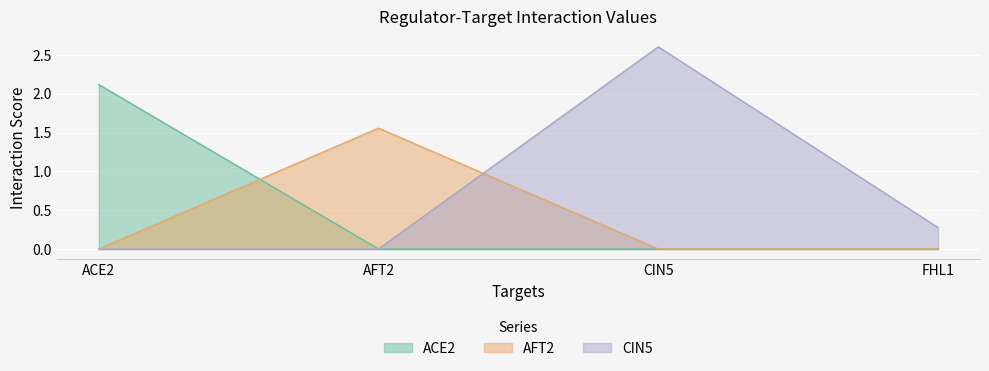

Which series has the largest range (max minus min)?

CIN5